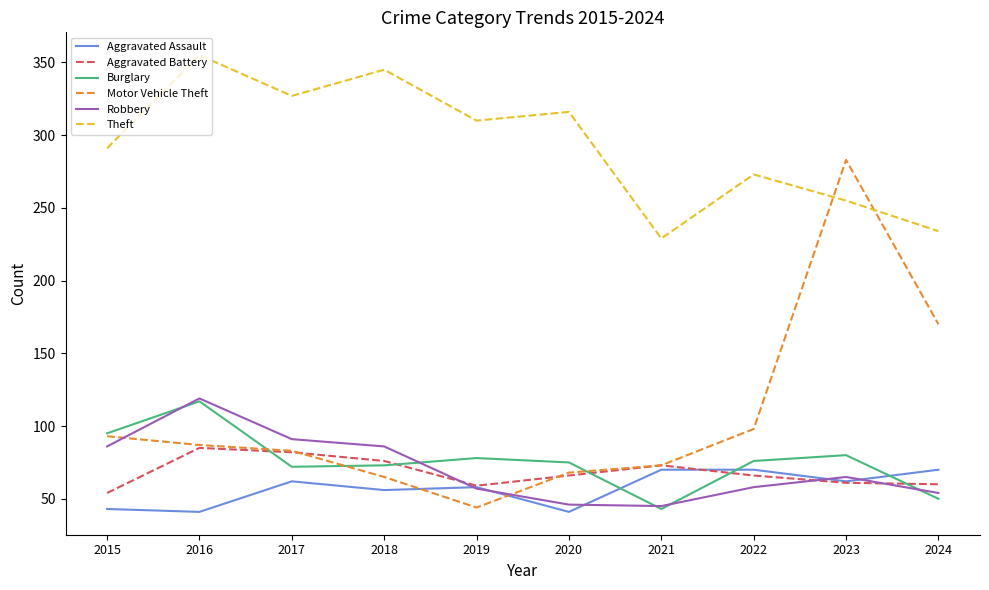

True or false: Motor Vehicle Theft and Theft cross at least once.

True